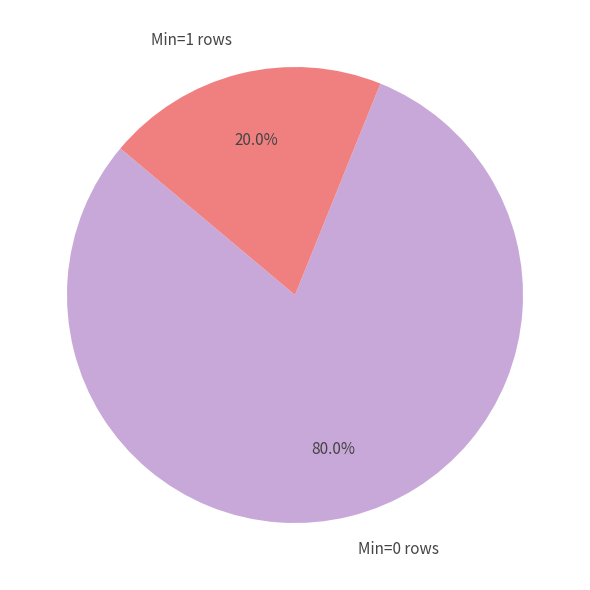

Do Min=0 rows and Min=1 rows together represent more than half of the pie?

Yes